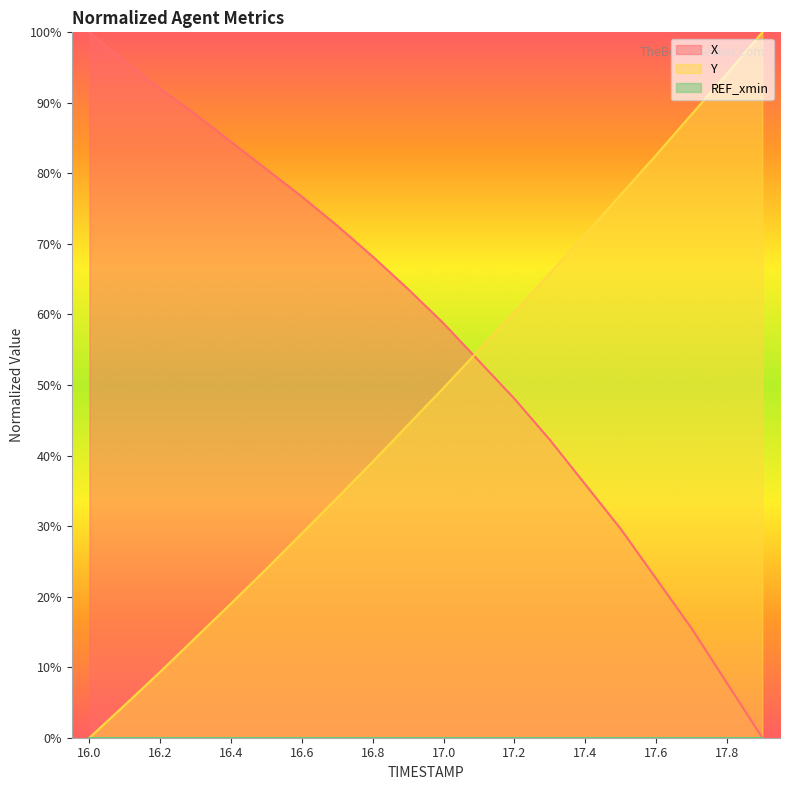

What is the label of the 19th point from the left?

17.8